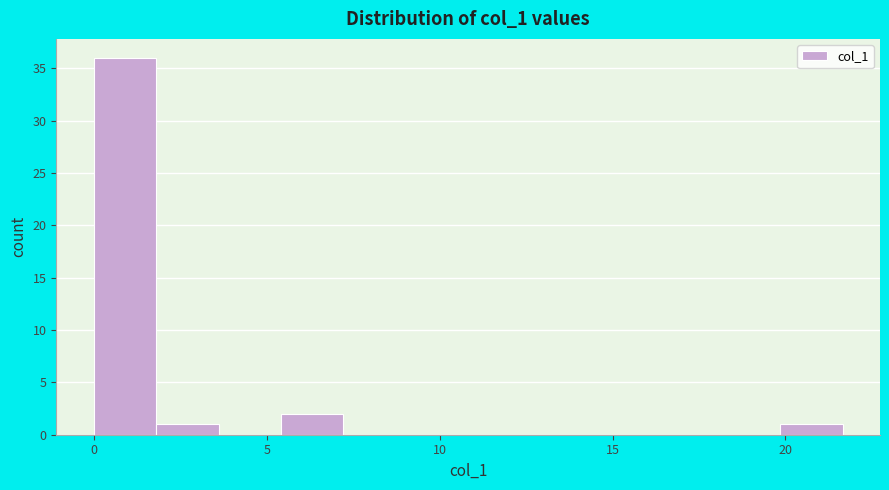

Read against the x-axis, roughly where is the centre of the tallest bar?

1.0